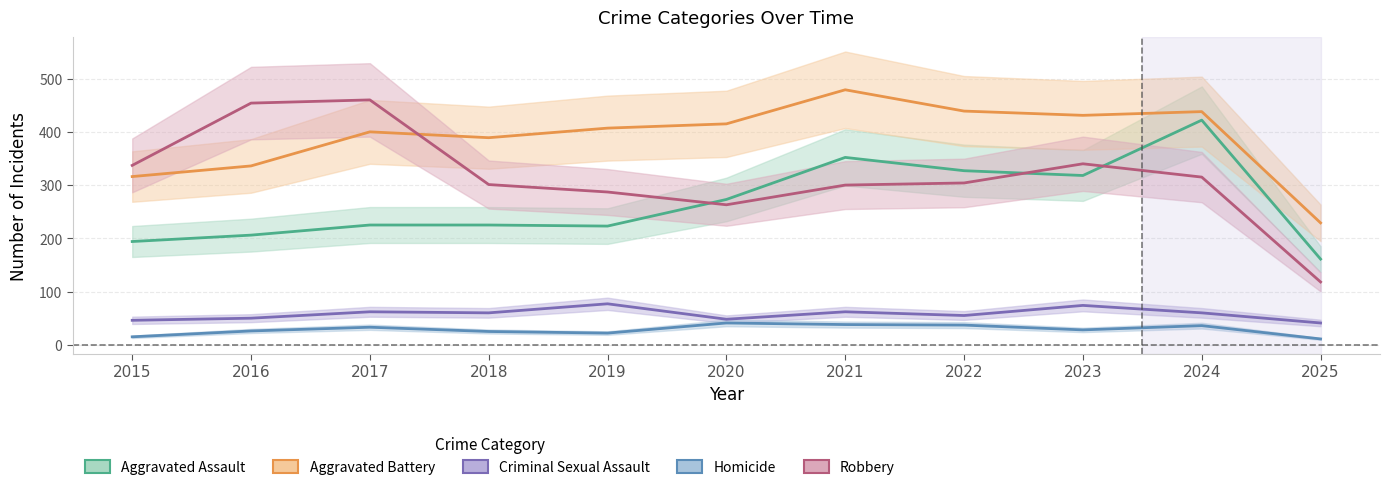

True or false: Aggravated Battery and Criminal Sexual Assault intersect in this chart.

False